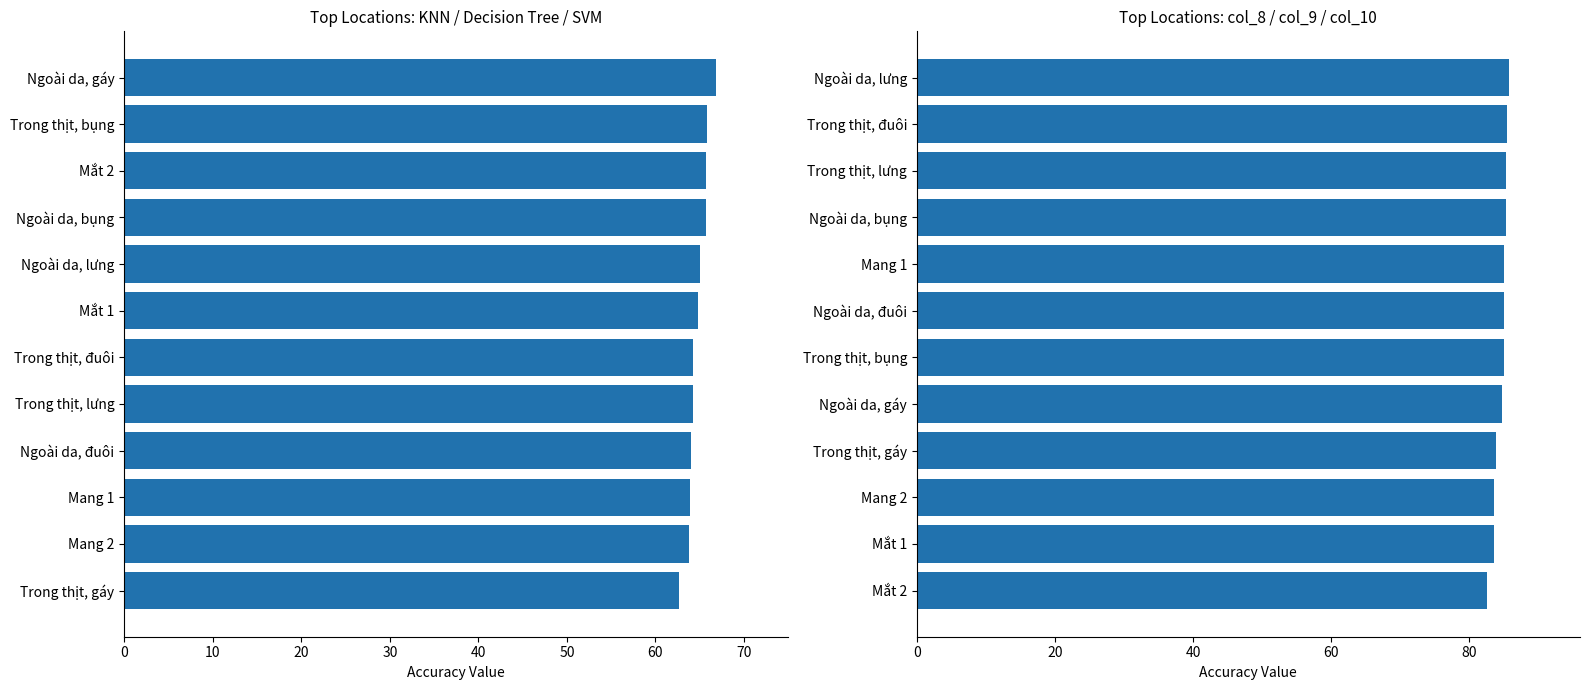

The col_8 / col_9 / col_10 (mean) series shows 83.6 at Mang 2. True or false?

True